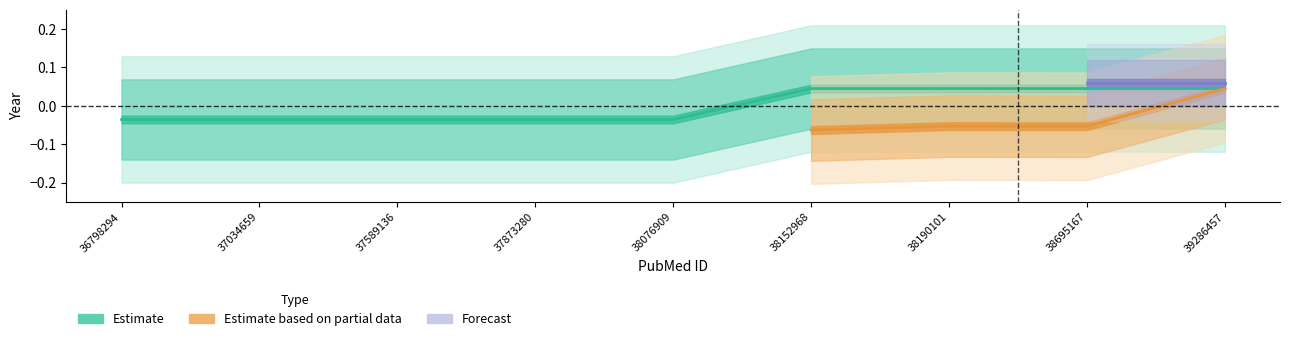

Does the chart display data point markers on the line(s)?

No